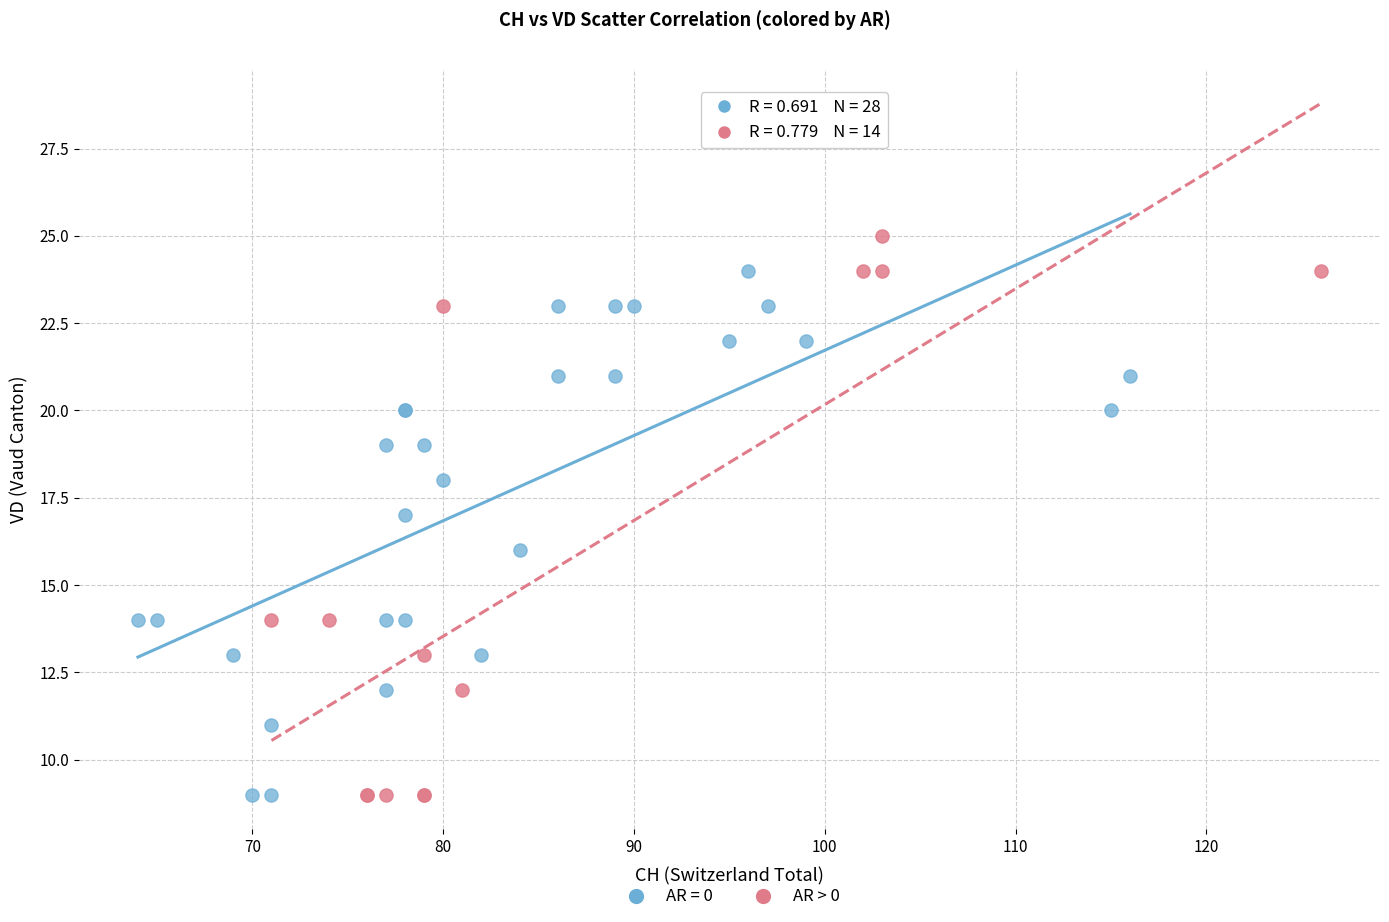

Which series contains the highest Y value?

AR > 0